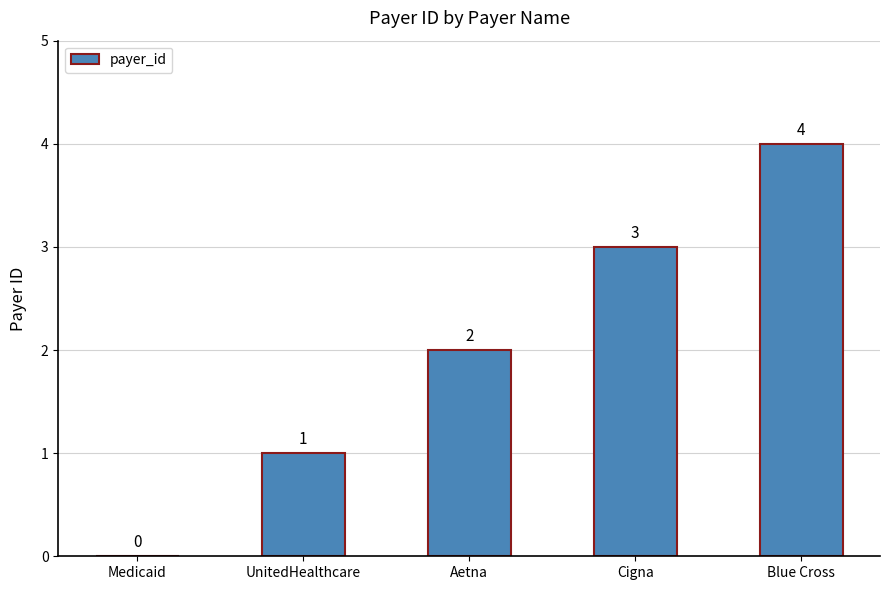

Are the bars horizontal?

No